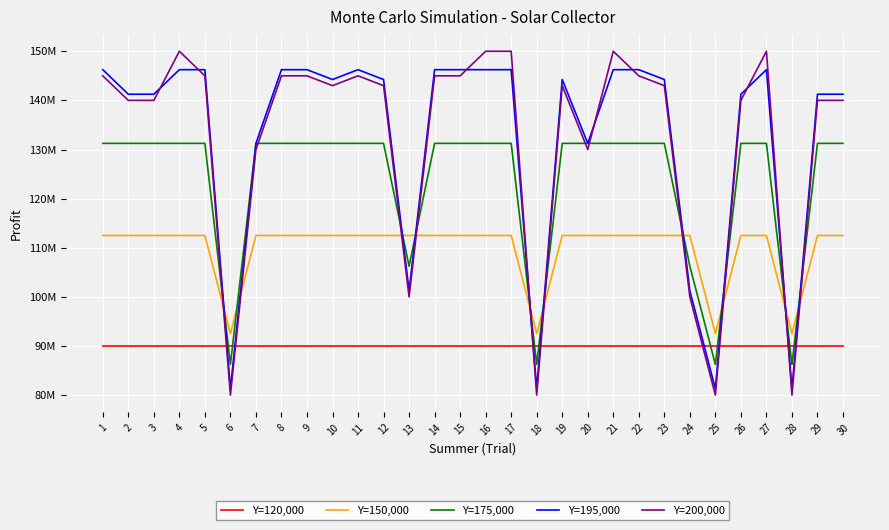

What are all the series names shown in the legend?

Y=120,000, Y=150,000, Y=175,000, Y=195,000, Y=200,000